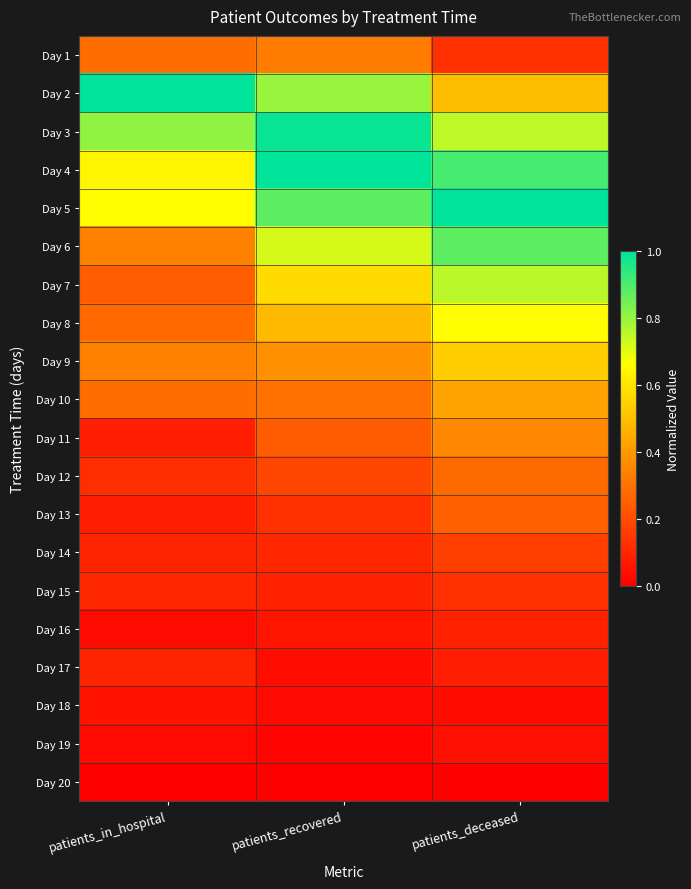

Reading left to right, what are all the values shown in this chart?

Day 1: patients_in_hospital=0.3	patients_recovered=0.3	patients_deceased=0.1
Day 2: patients_in_hospital=1.0	patients_recovered=0.8	patients_deceased=0.5
Day 3: patients_in_hospital=0.8	patients_recovered=1.0	patients_deceased=0.8
Day 4: patients_in_hospital=0.6	patients_recovered=1.0	patients_deceased=0.9
Day 5: patients_in_hospital=0.7	patients_recovered=0.9	patients_deceased=1.0
Day 6: patients_in_hospital=0.3	patients_recovered=0.7	patients_deceased=0.9
Day 7: patients_in_hospital=0.2	patients_recovered=0.6	patients_deceased=0.8
Day 8: patients_in_hospital=0.3	patients_recovered=0.5	patients_deceased=0.7
Day 9: patients_in_hospital=0.3	patients_recovered=0.4	patients_deceased=0.5
Day 10: patients_in_hospital=0.3	patients_recovered=0.3	patients_deceased=0.4
Day 11: patients_in_hospital=0.1	patients_recovered=0.2	patients_deceased=0.4
Day 12: patients_in_hospital=0.1	patients_recovered=0.2	patients_deceased=0.3
Day 13: patients_in_hospital=0.1	patients_recovered=0.1	patients_deceased=0.3
Day 14: patients_in_hospital=0.1	patients_recovered=0.1	patients_deceased=0.2
Day 15: patients_in_hospital=0.1	patients_recovered=0.1	patients_deceased=0.1
Day 16: patients_in_hospital=0.0	patients_recovered=0.1	patients_deceased=0.1
Day 17: patients_in_hospital=0.1	patients_recovered=0.0	patients_deceased=0.1
Day 18: patients_in_hospital=0.0	patients_recovered=0.0	patients_deceased=0.0
Day 19: patients_in_hospital=0.0	patients_recovered=0.0	patients_deceased=0.0
Day 20: patients_in_hospital=0.0	patients_recovered=0.0	patients_deceased=0.0